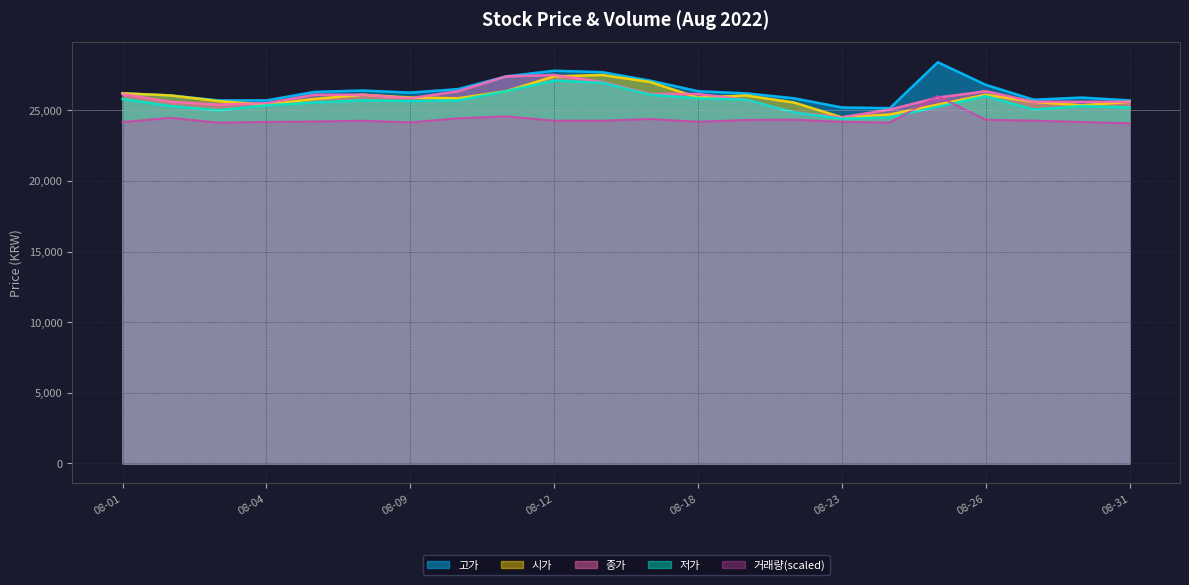

What is the value of the 시가 point at the 12th from the left?

27000.0